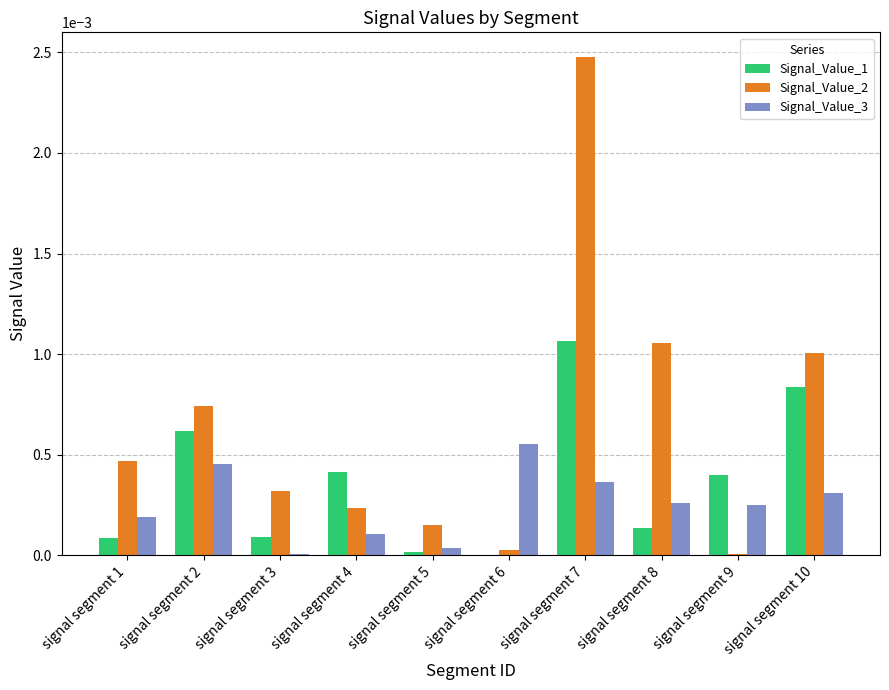

The Signal_Value_3 series shows 0.0 at signal segment 3. True or false?

True